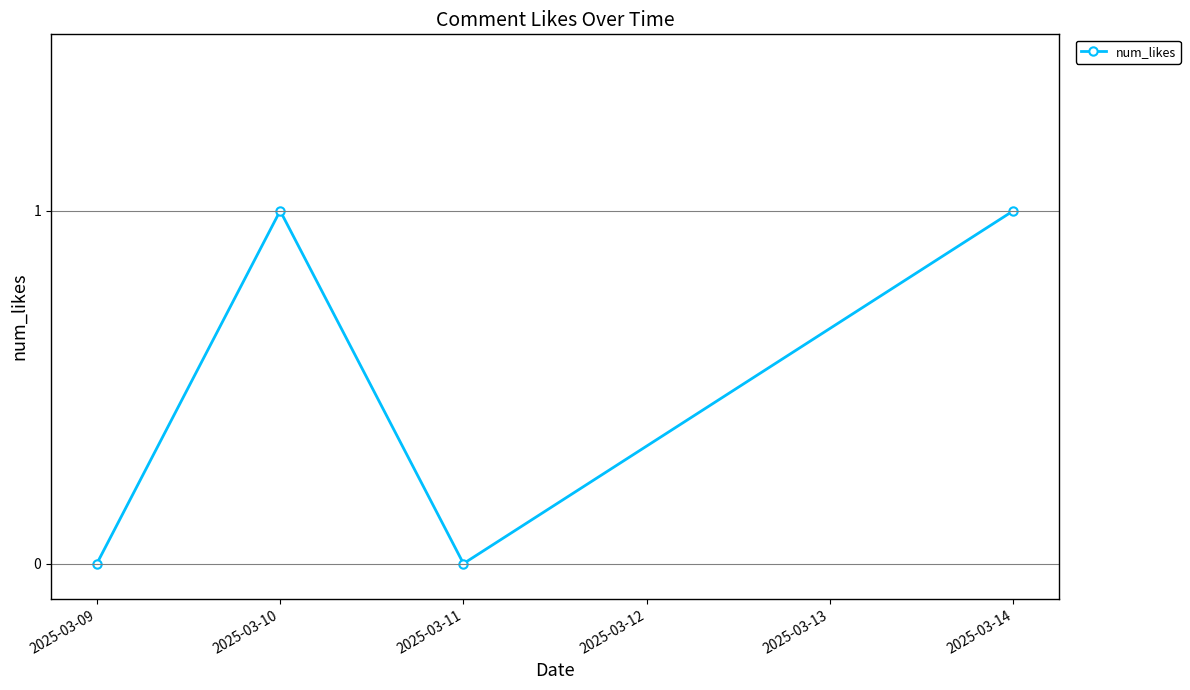

Where is the first local minimum?

2025-03-11